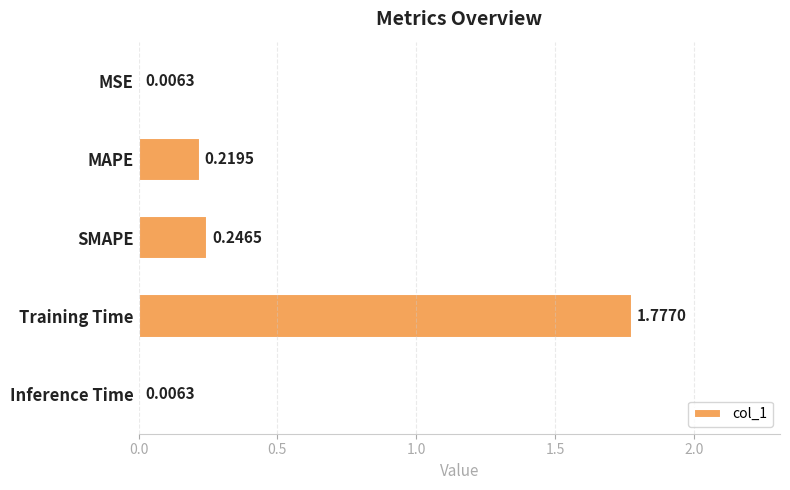

What is the change in value from MSE to MAPE?

+0.2